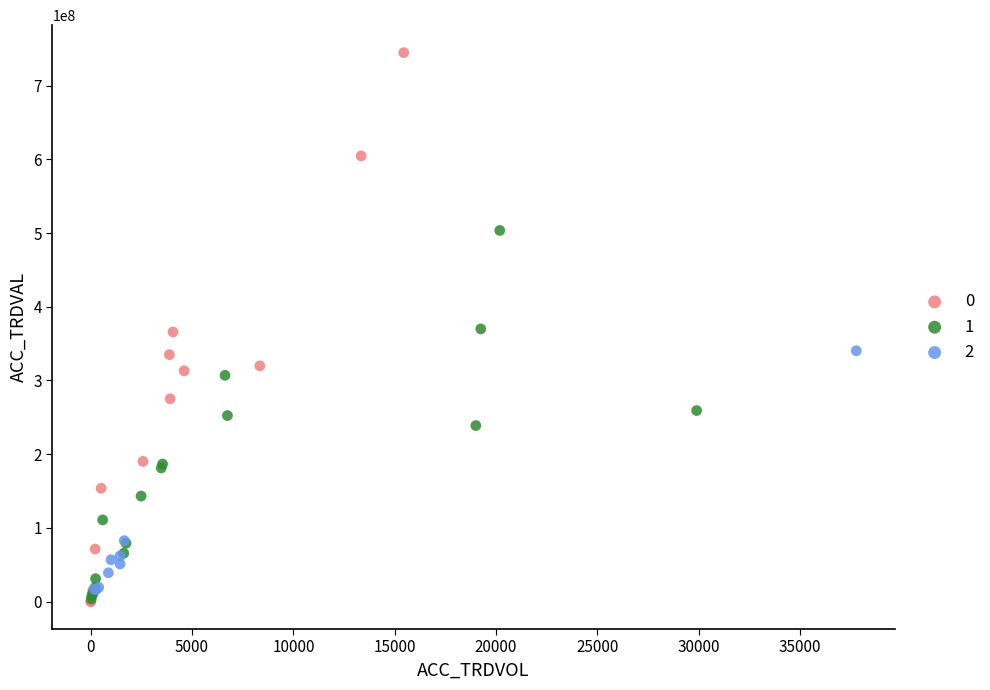

Which series has the widest spread of Y values?

0